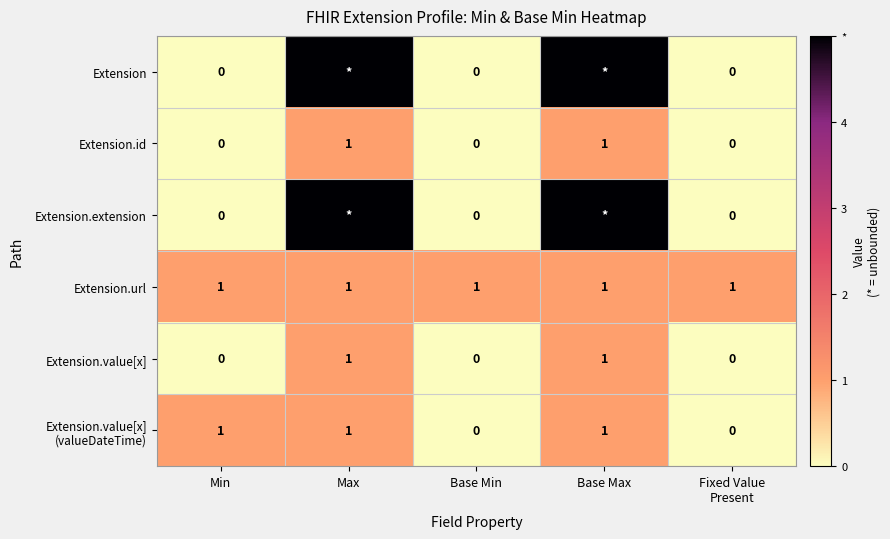

Is it true that Extension.id equals 2 at Base Max?

False